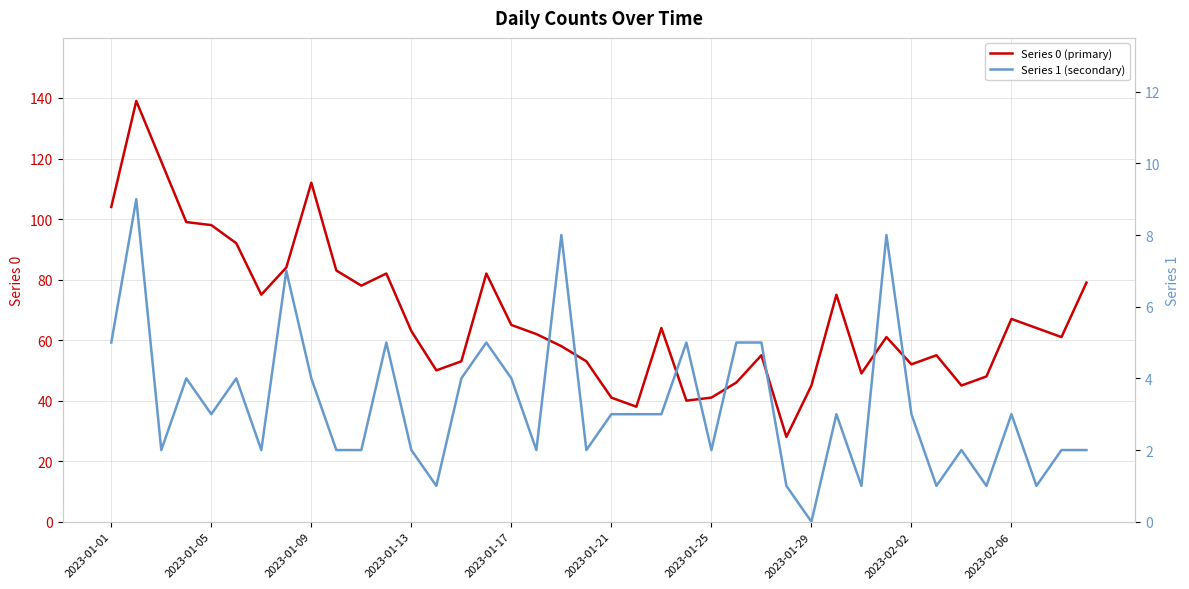

Reading left to right, what are all the values shown in this chart?

Series 0 (primary): 104	139	119	99	98	92	75	84	112	83	78	82	63	50	53	82	65	62	58	53	41	38	64	40	41	46	55	28	45	75	49	61	52	55	45	48	67	64	61	79
Series 1 (secondary): 5	9	2	4	3	4	2	7	4	2	2	5	2	1	4	5	4	2	8	2	3	3	3	5	2	5	5	1	0	3	1	8	3	1	2	1	3	1	2	2